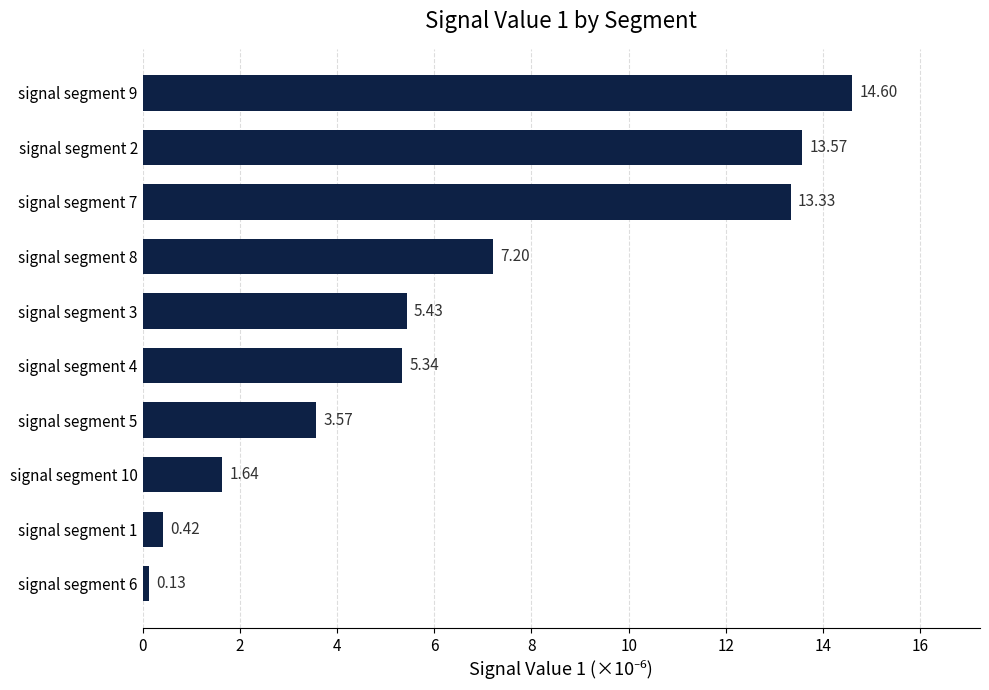

List the labels in order of value, largest first.

signal segment 9, signal segment 2, signal segment 7, signal segment 8, signal segment 3, signal segment 4, signal segment 5, signal segment 10, signal segment 1, signal segment 6